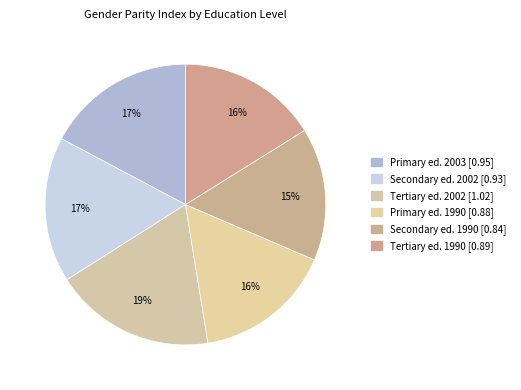

Count the number of slices in the pie.

6